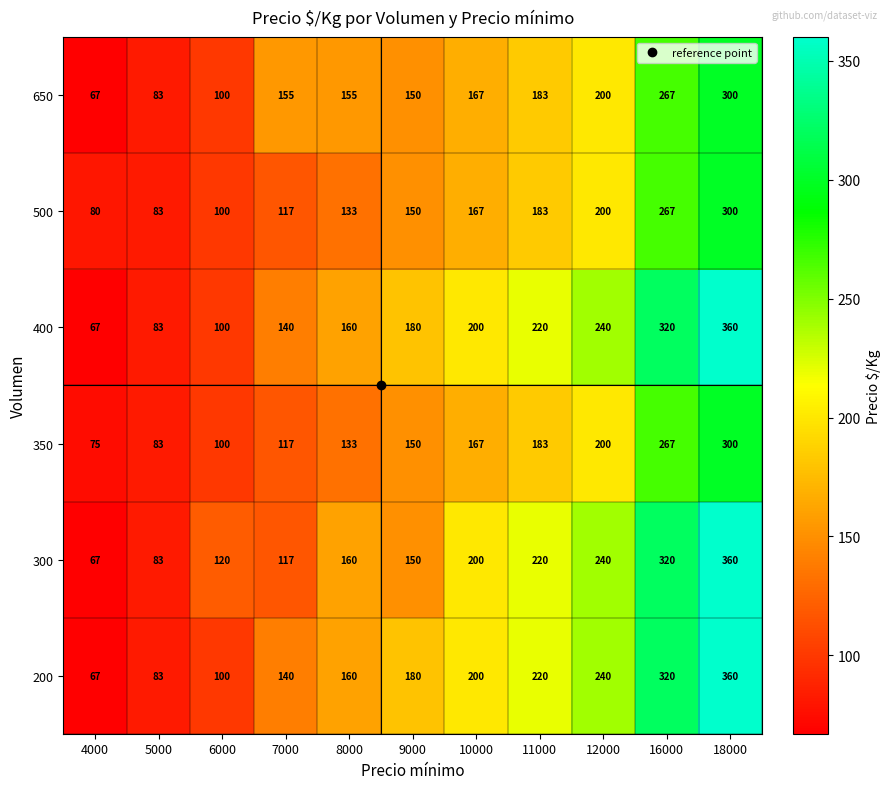

Read the 300 value at 10000.

200